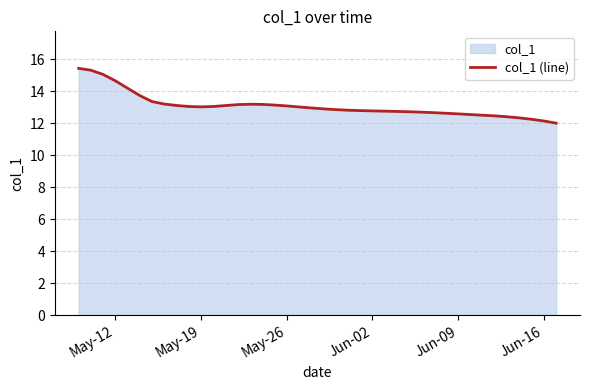

True or false: the data has more than 2 interior local peaks.

False